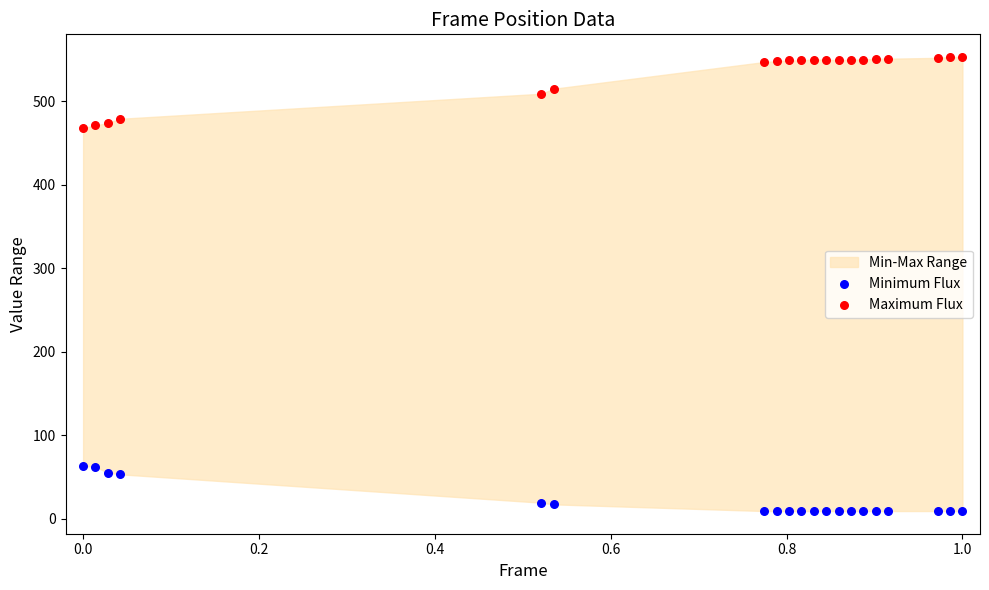

Which series reaches the maximum Y coordinate?

Maximum Flux